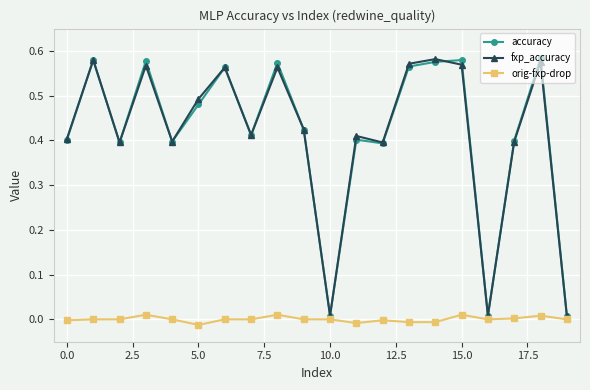

True or false: fxp_accuracy has more than 2 points higher than both neighbors.

True